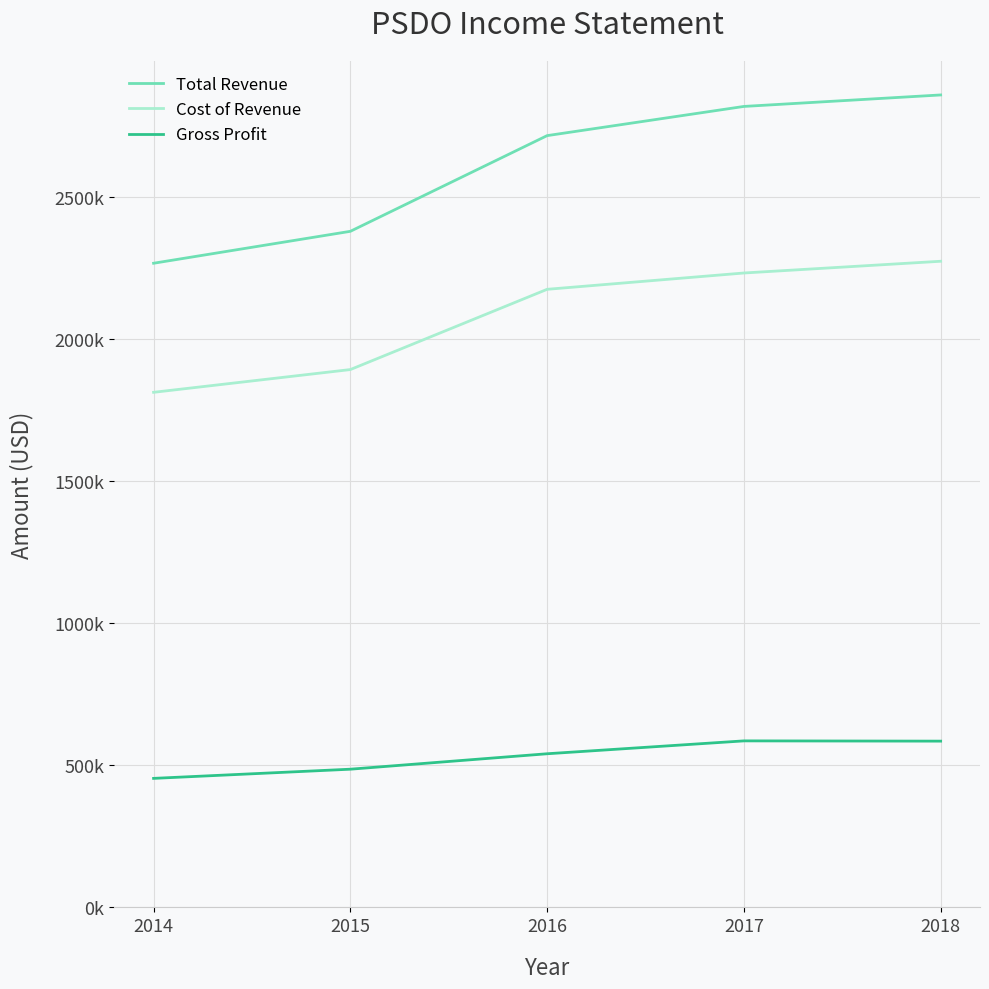

What are all the series names shown in the legend?

Total Revenue, Cost of Revenue, Gross Profit